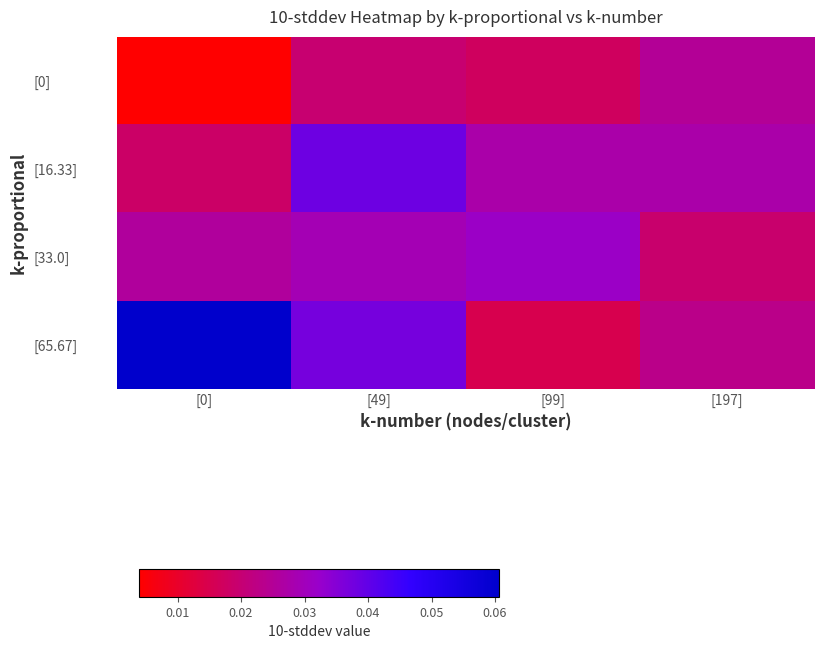

Which series has the widest spread of values?

[65.67]